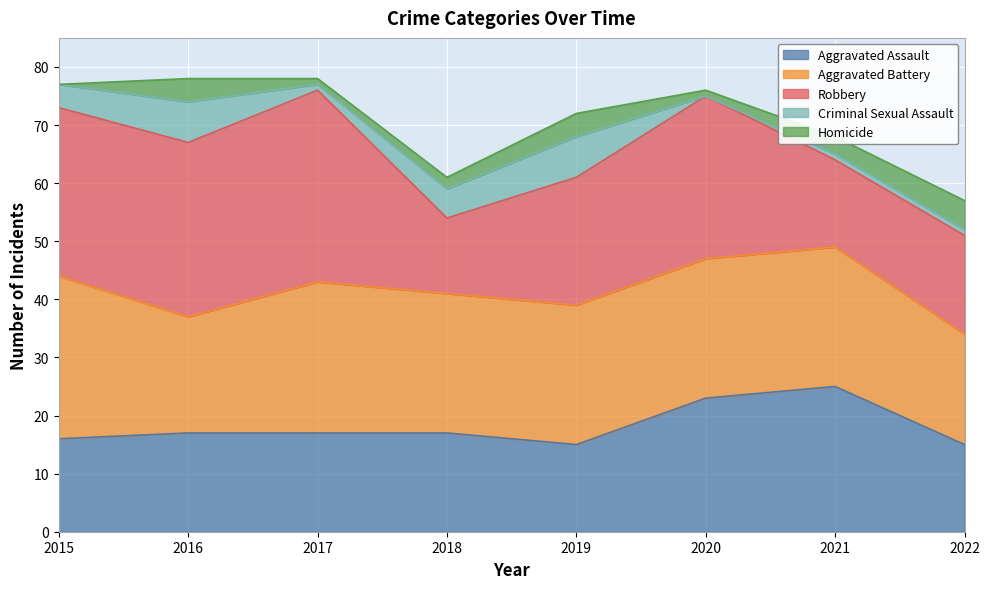

What is the sum of all Homicide values?

20